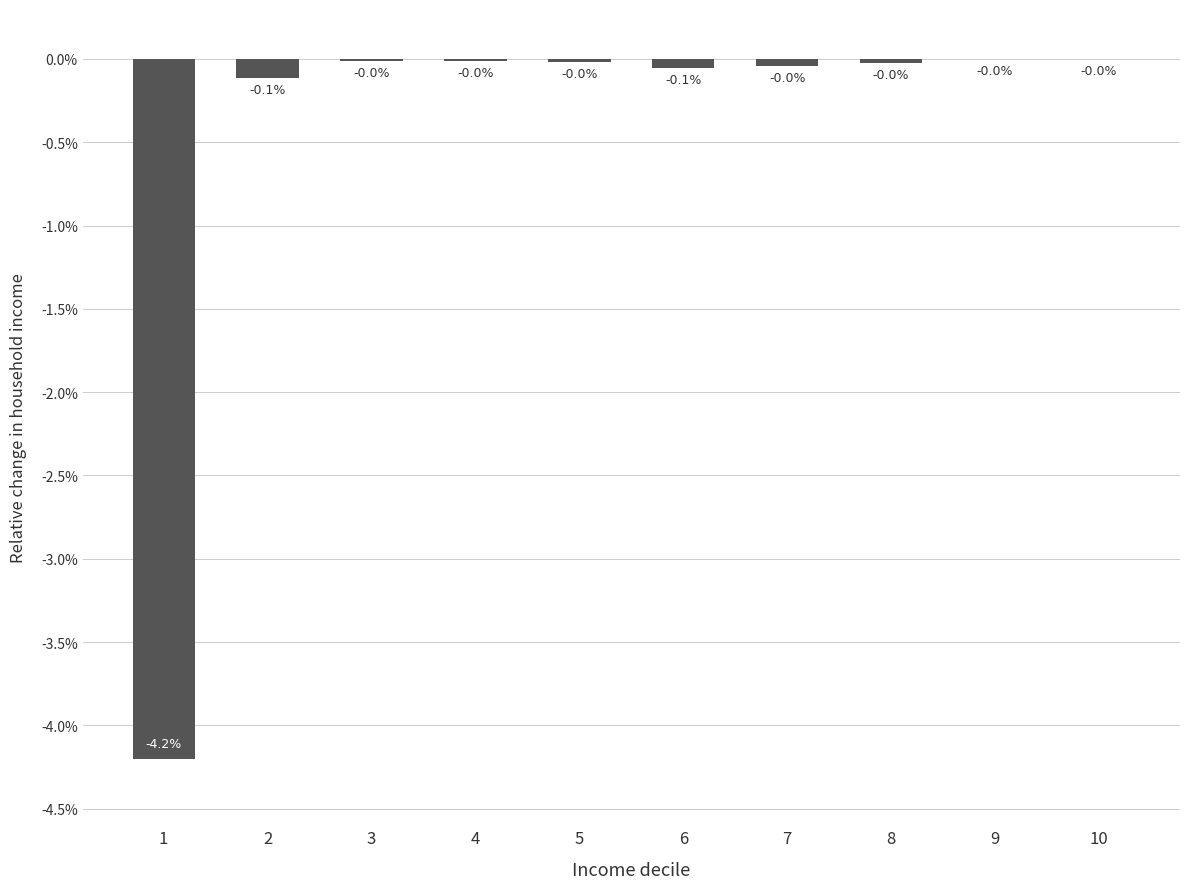

At which category does the chart reach its peak across all series?

10